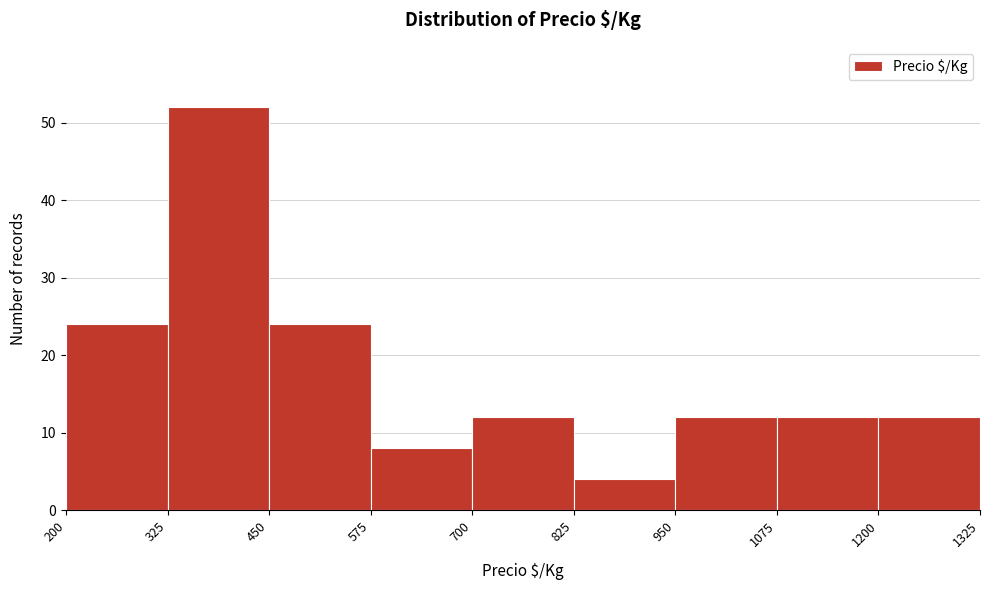

Reading left to right, transcribe this chart: for each bar, give the range it covers on the x-axis and its height. The values are not printed on the chart, so give them approximately, as read against the axis.

200 to 325: 24
325 to 450: 52
450 to 575: 24
575 to 700: 8
700 to 825: 12
825 to 950: 4
950 to 1075: 12
1075 to 1200: 12
1200 to 1325: 12